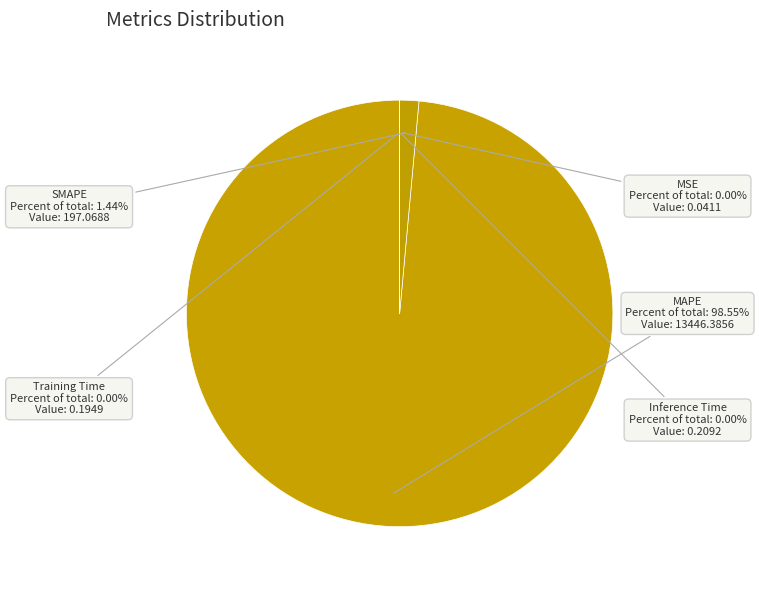

Which slice represents more than half of the pie?

MAPE